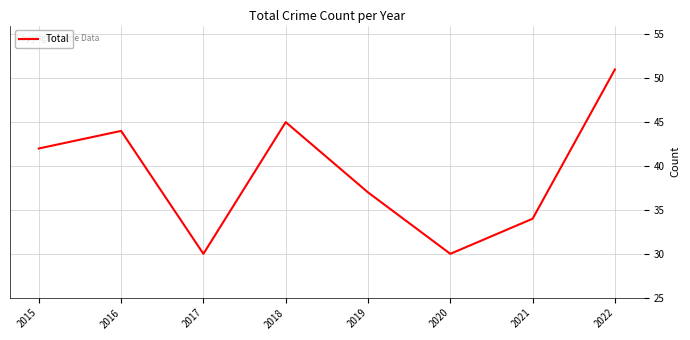

Which has a higher value, 2022 or 2019?

2022